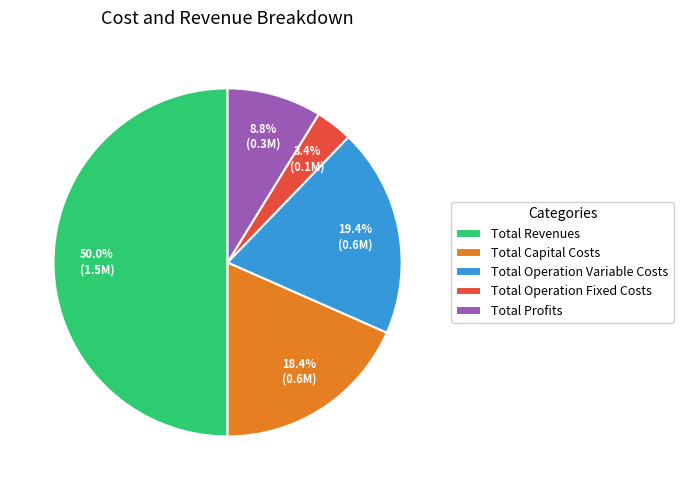

What percentage is NOT represented by Total Profits?

91.2%